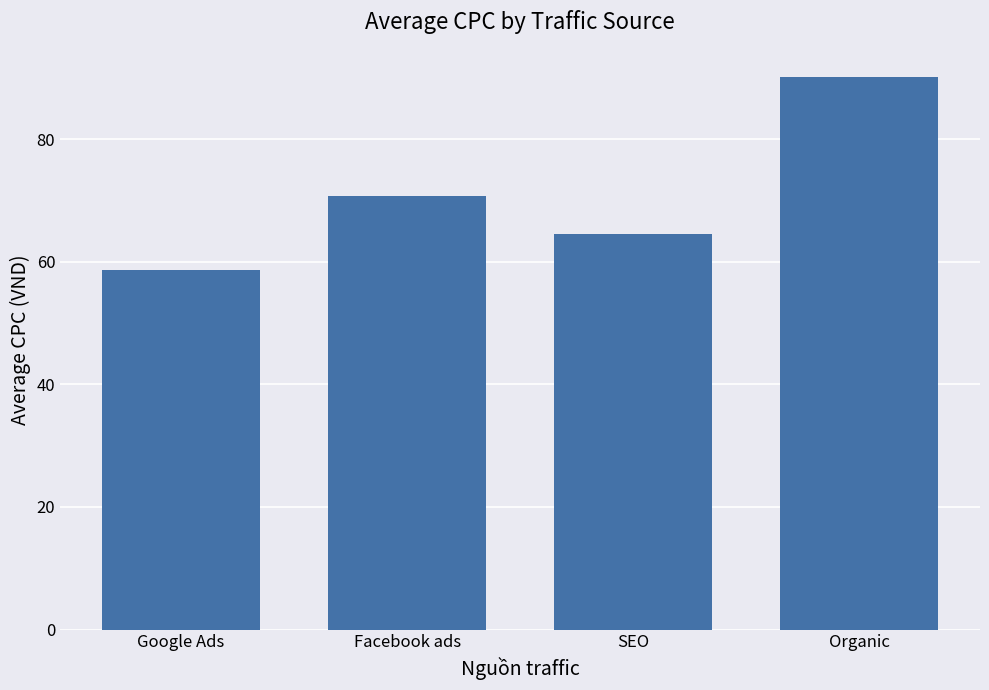

What is the sum of all values?

283.9